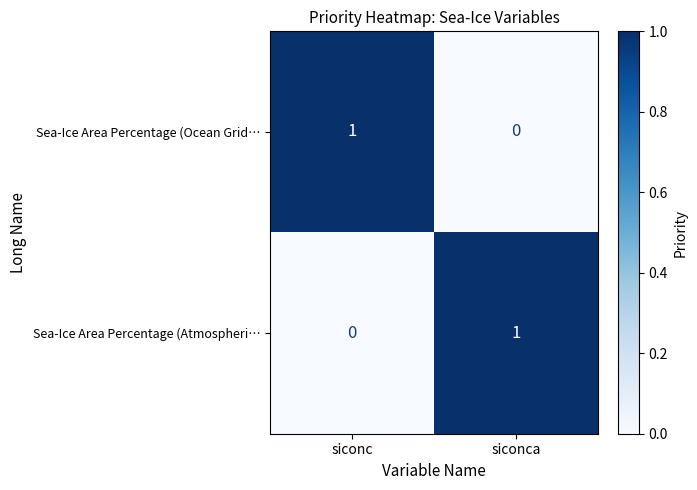

Reading left to right, what are all the values shown in this chart?

Sea-Ice Area Percentage (Ocean Grid…: siconc=1	siconca=0
Sea-Ice Area Percentage (Atmospheri…: siconc=0	siconca=1